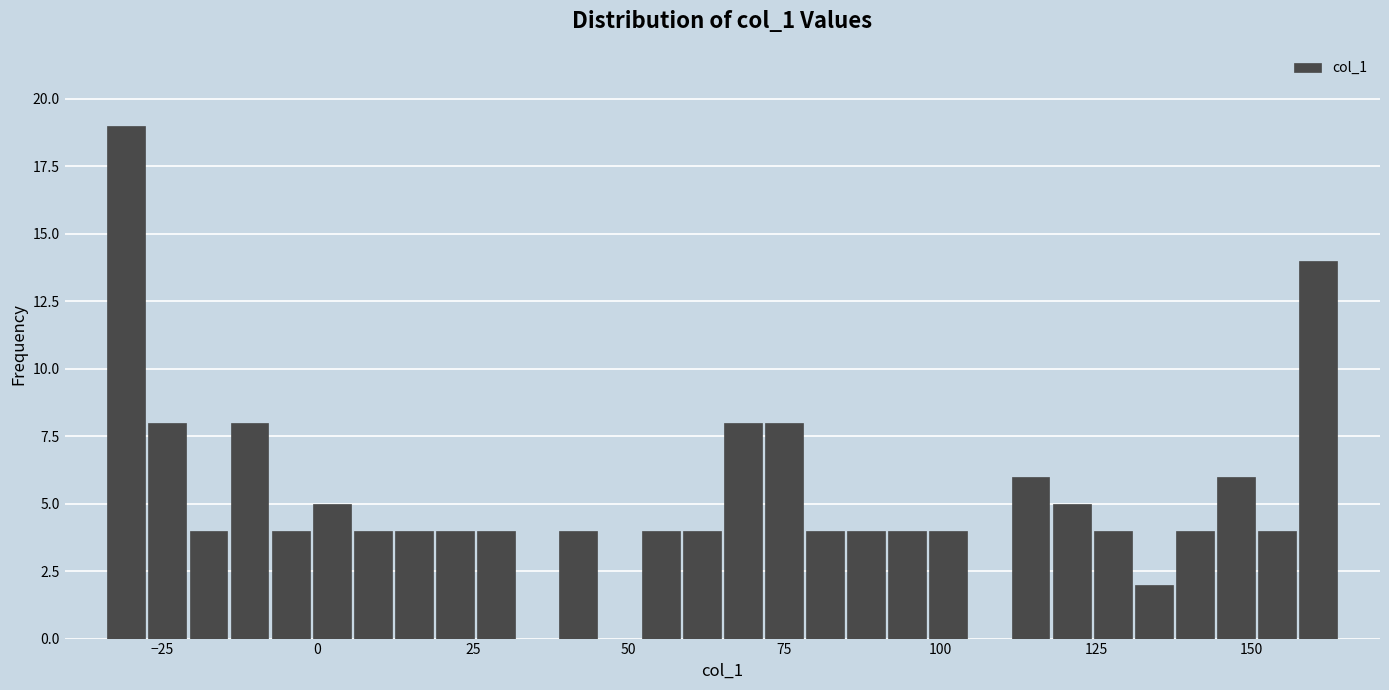

Around what value on the x-axis is the tallest bar? Give the approximate position of its centre, as read against the axis.

-30